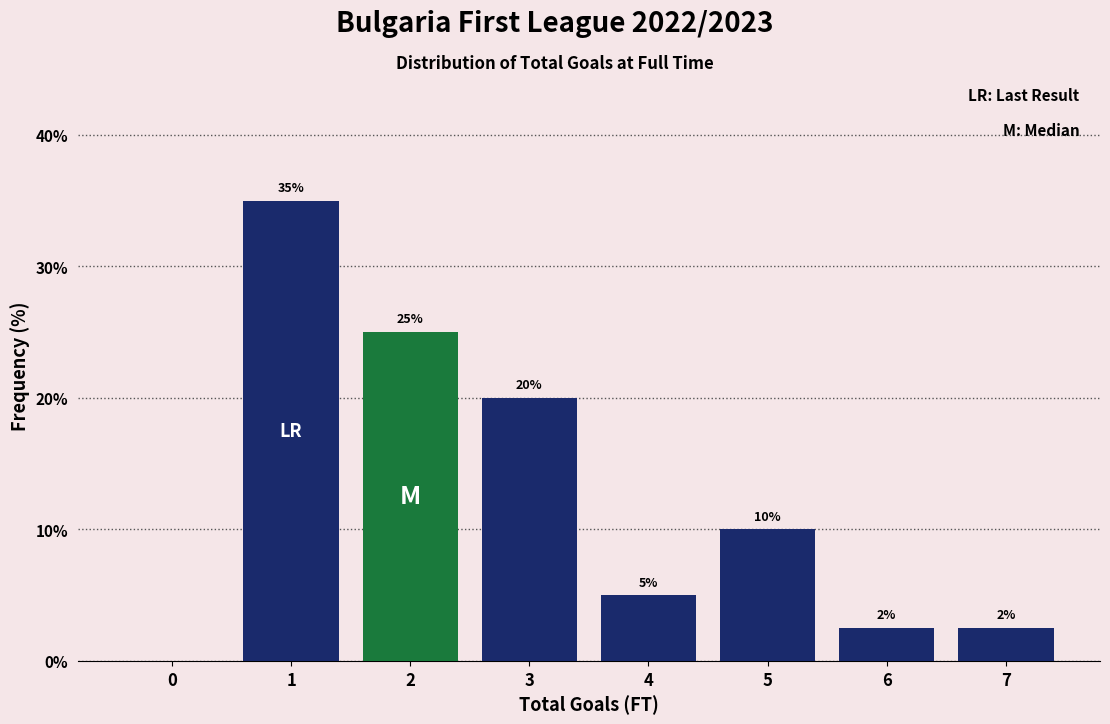

What is the change in value from 2 to 4?

-20.0